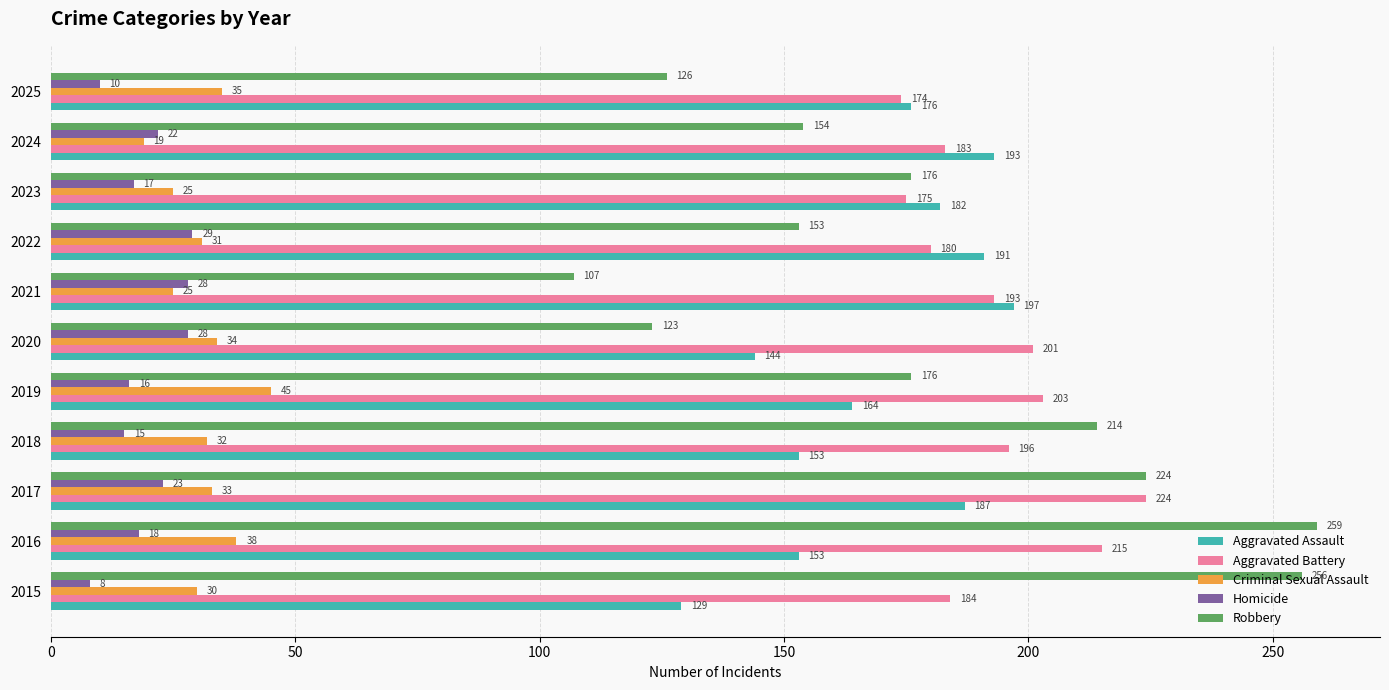

Where is Homicide nearest to the value 18?

2016